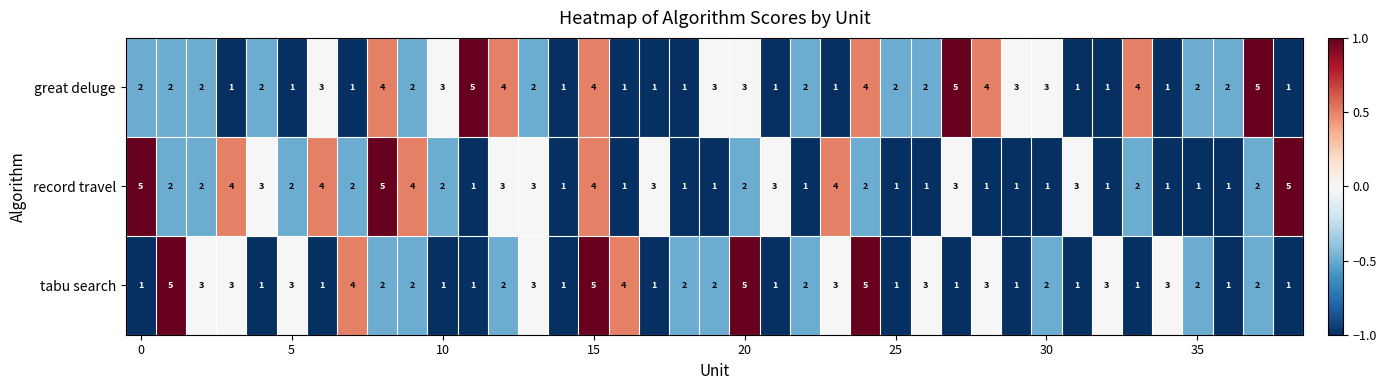

Rank the series by their average value, from highest to lowest.

great deluge, record travel, tabu search